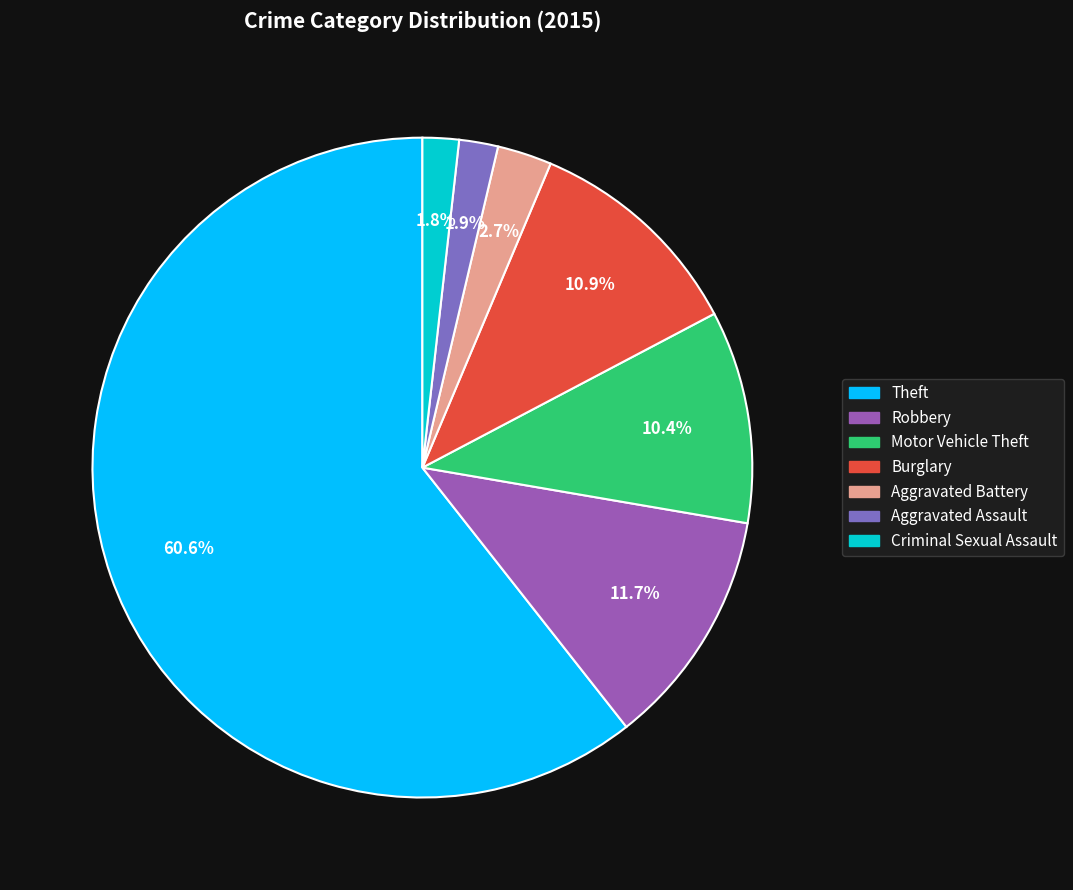

Does Aggravated Assault account for over 50% of the chart?

No